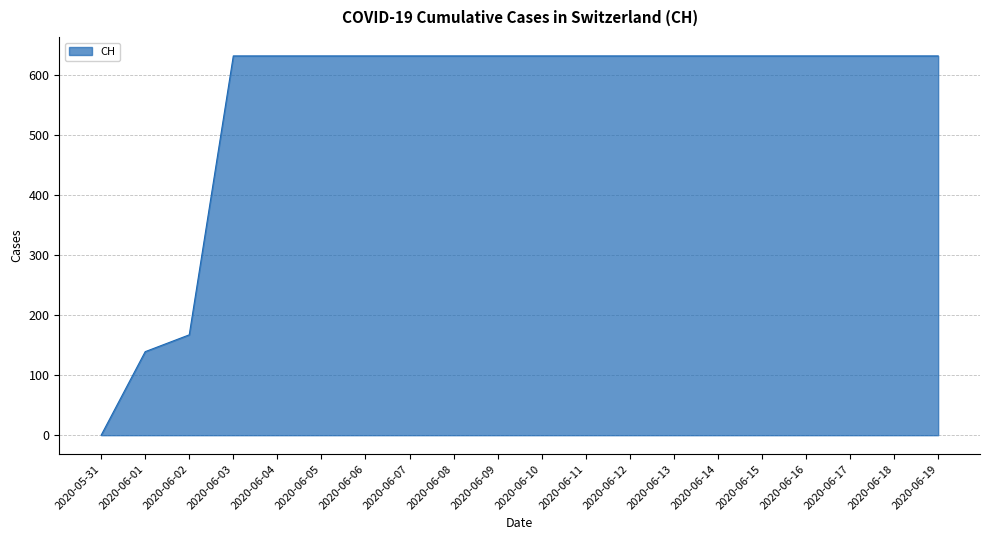

The value at 2020-06-05 is 844. True or false?

False